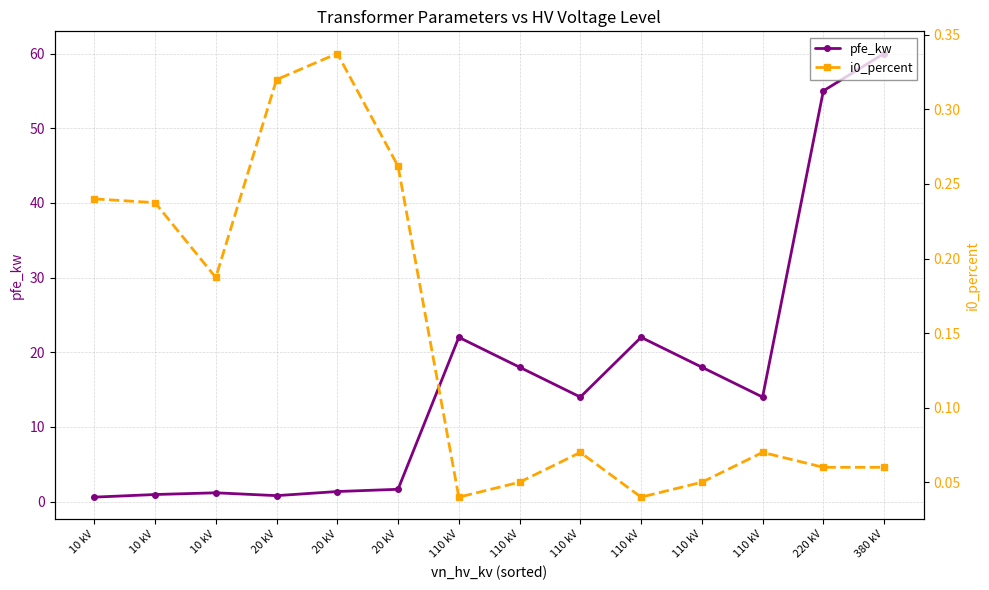

Is this an area chart (filled region under the line)?

No